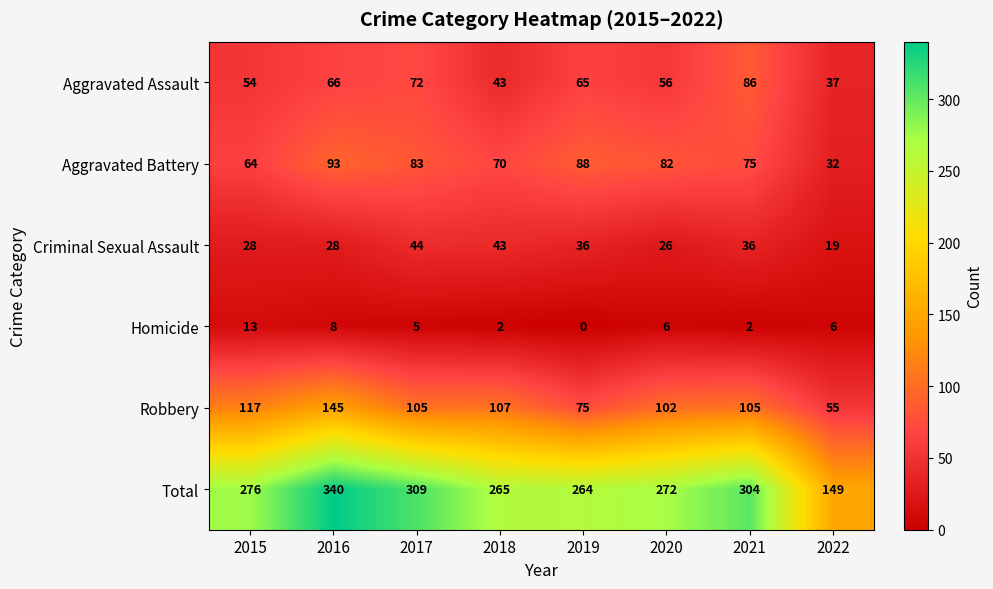

What is the highest value of the Total series?

340